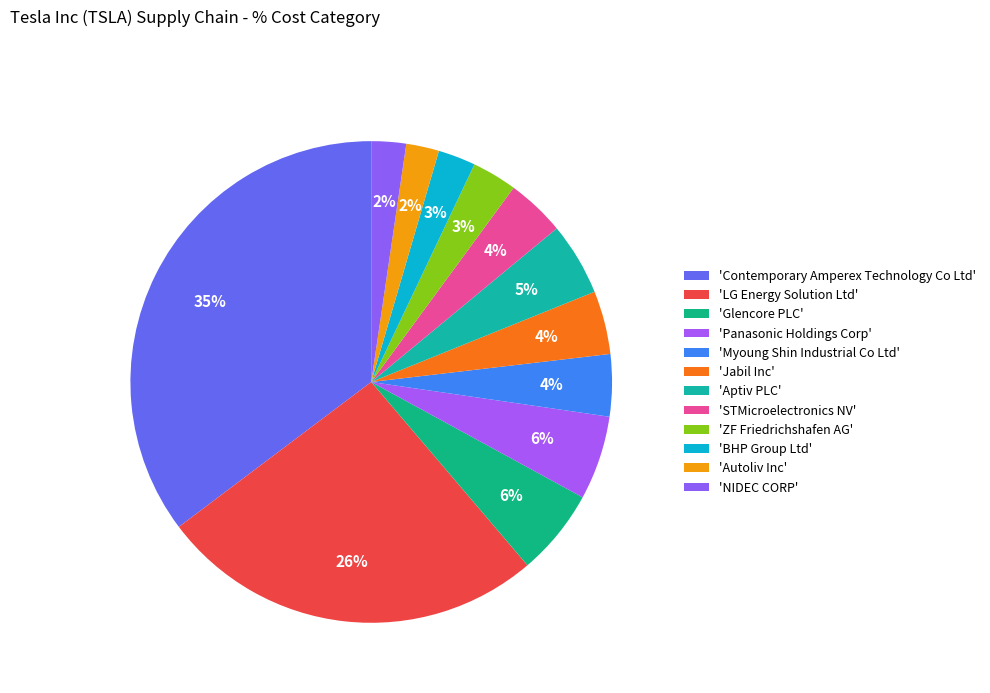

Count the number of slices in the pie.

12